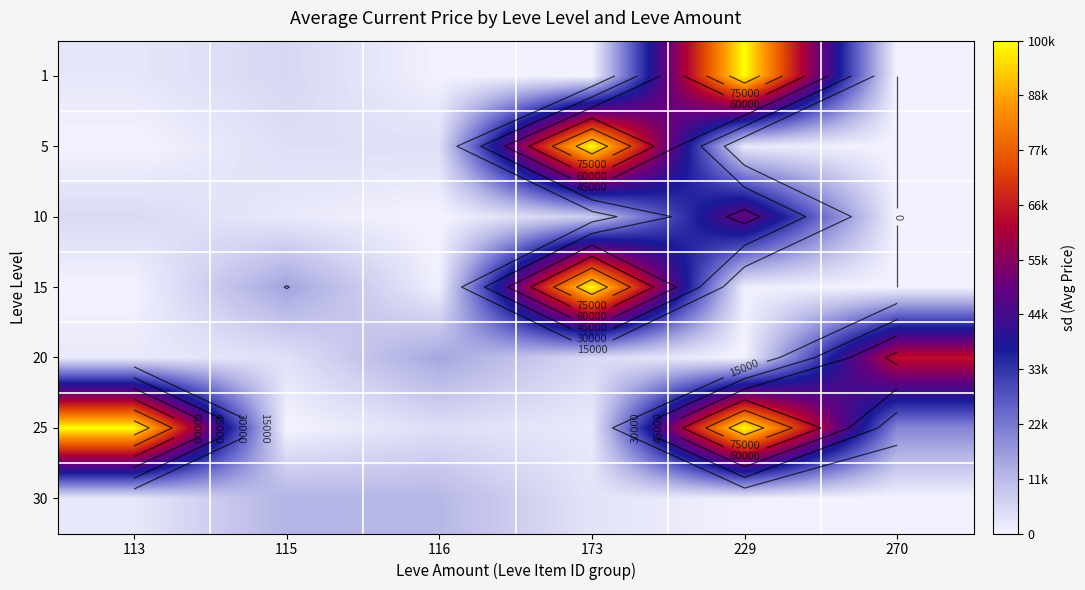

Rank the series by their maximum value, from lowest to highest.

30, 10, 20, 1, 5, 15, 25